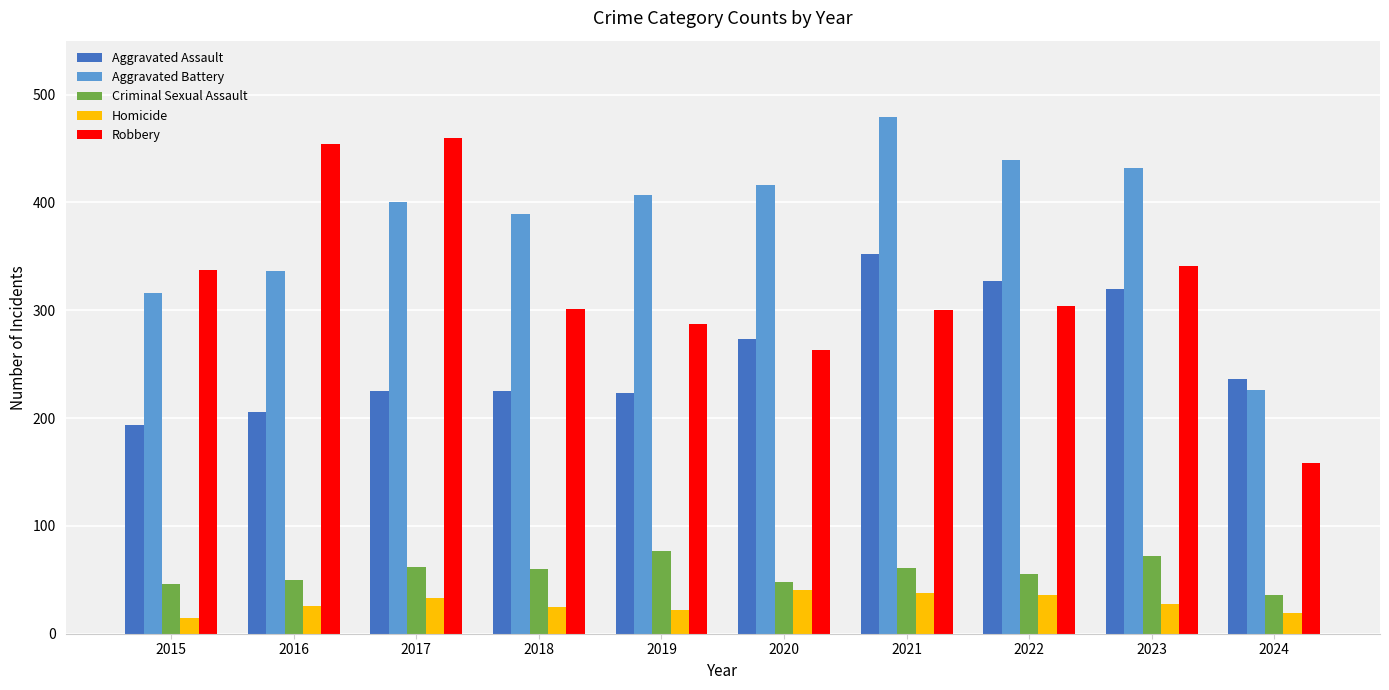

Is it true that Robbery equals 93 at 2019?

False